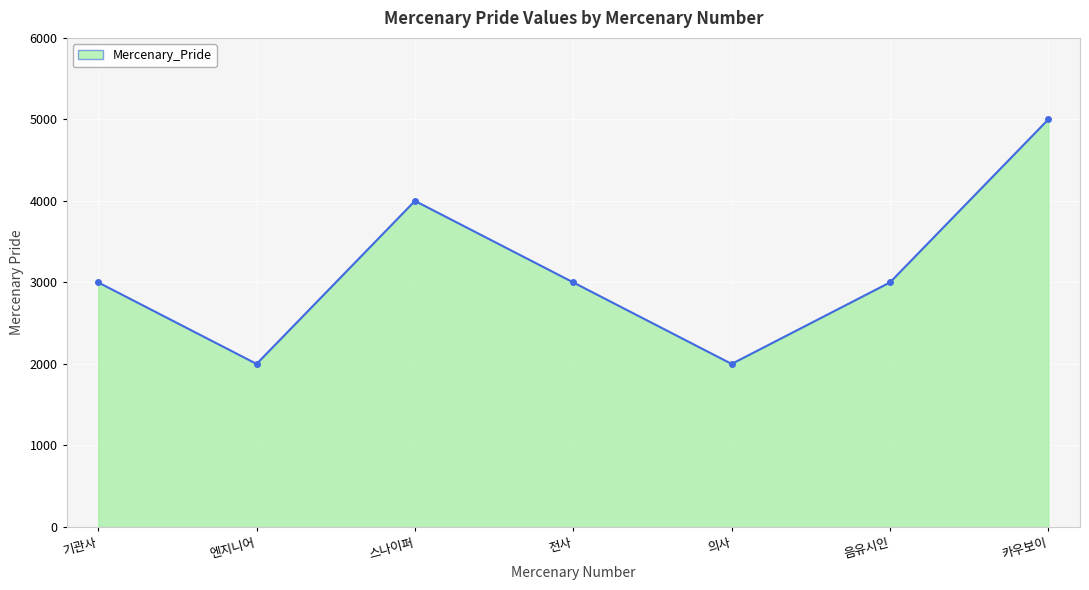

What is the smallest value displayed?

2000